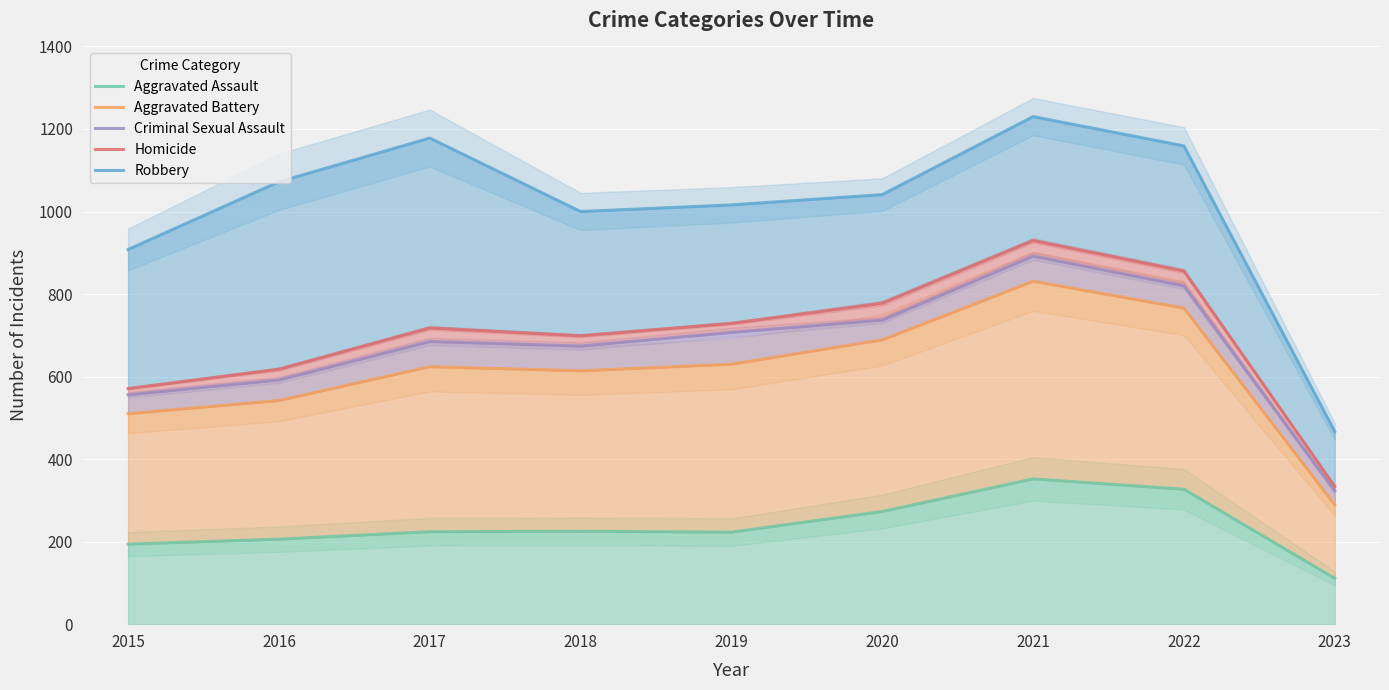

Which has a higher value, 2020 or 2022?

2022